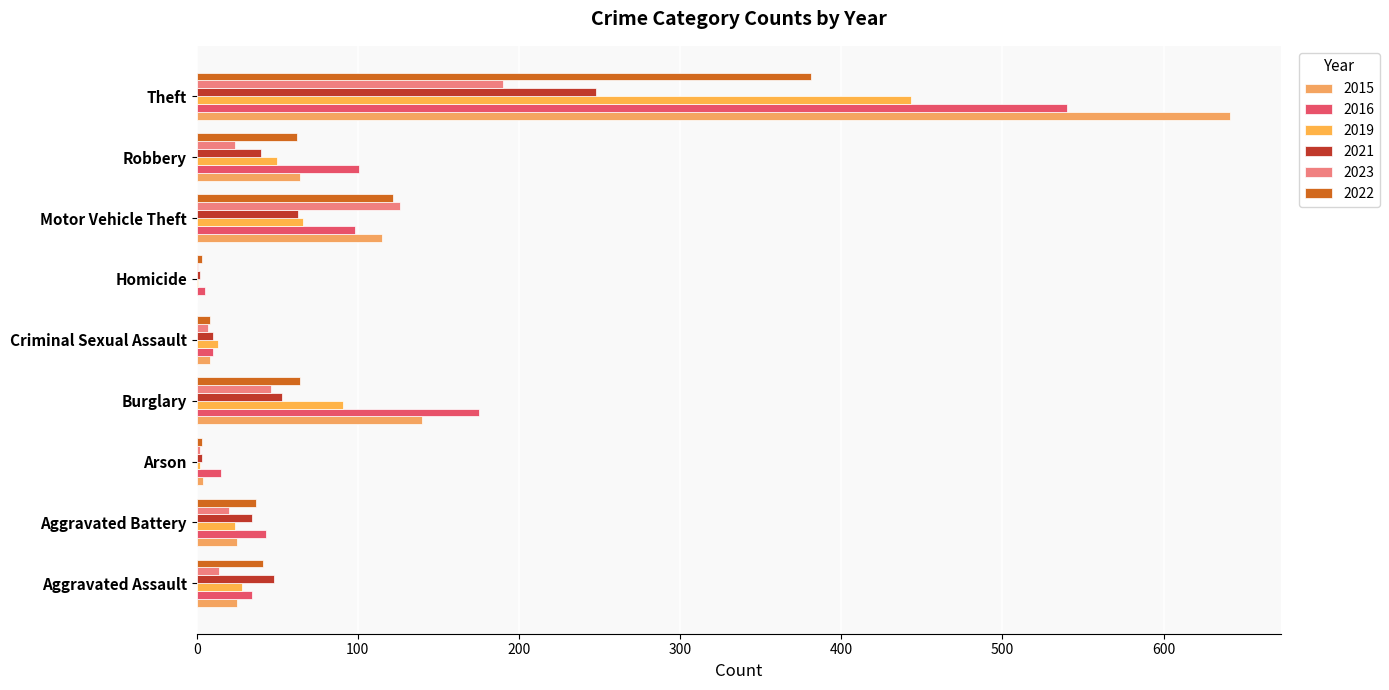

The 2019 series shows 66 at Motor Vehicle Theft. True or false?

True